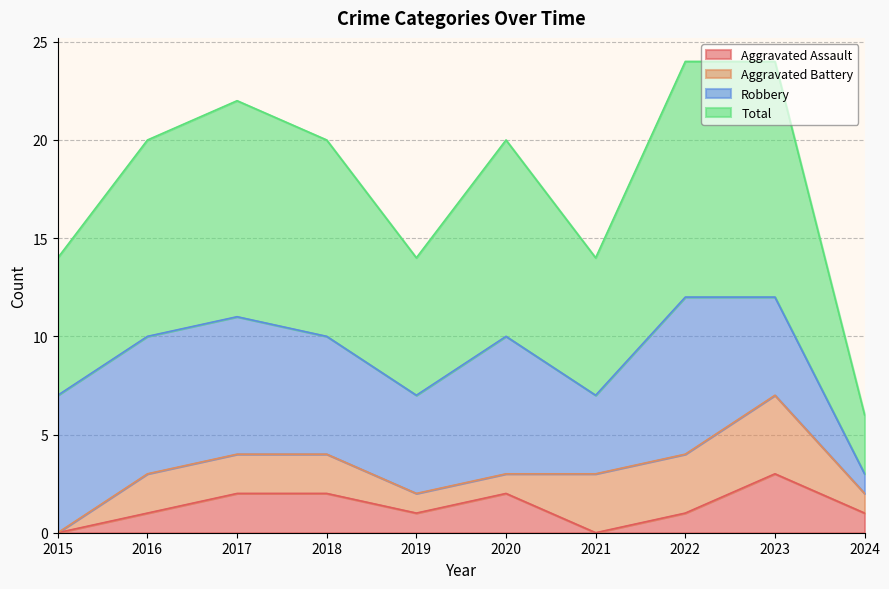

True or false: Aggravated Assault has a value of 1 at 2024.

True